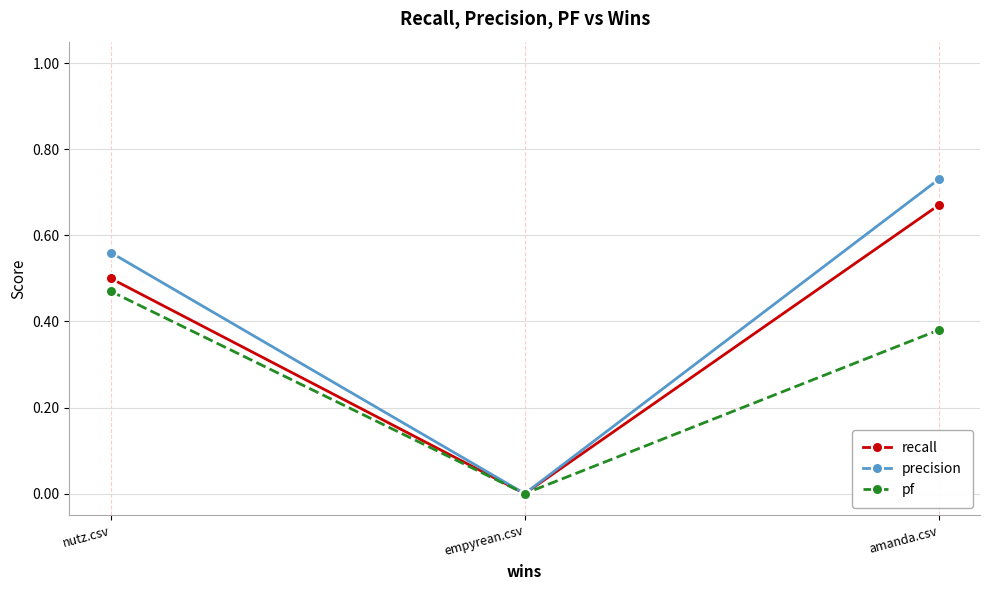

How many series are shown in this chart?

3